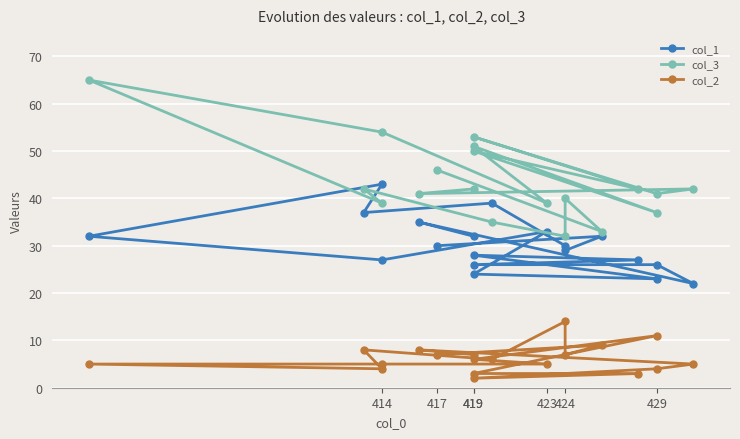

Which series has the largest range (max minus min)?

col_3